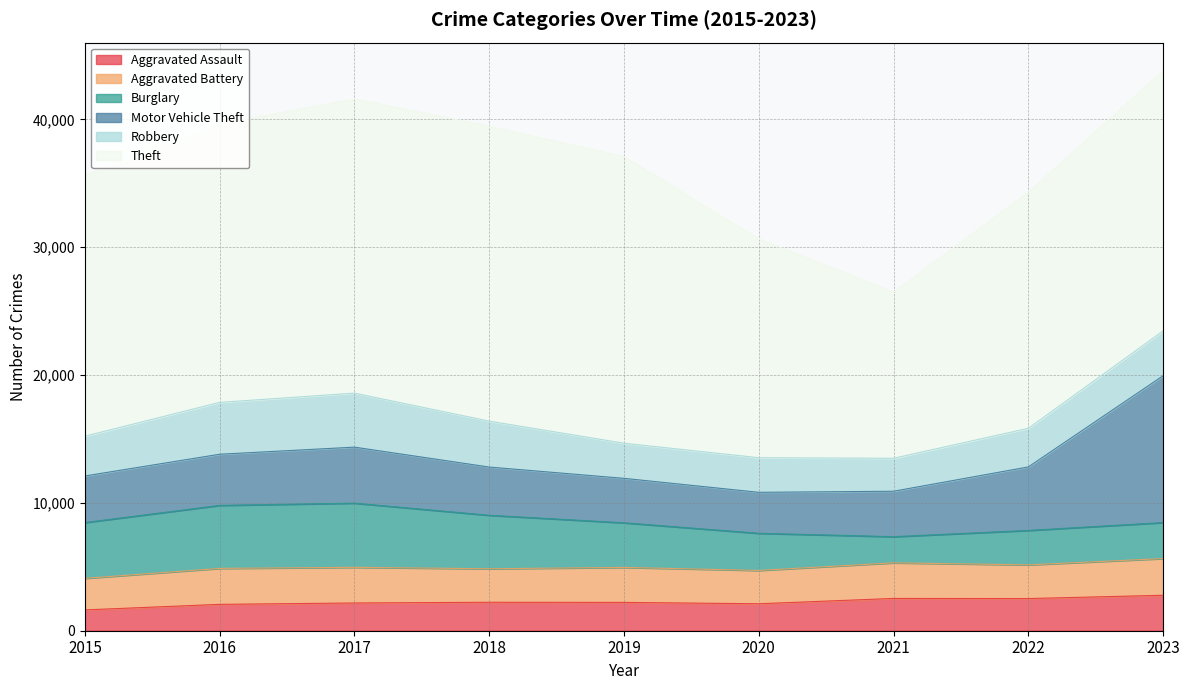

Which series has the widest spread of values?

Theft